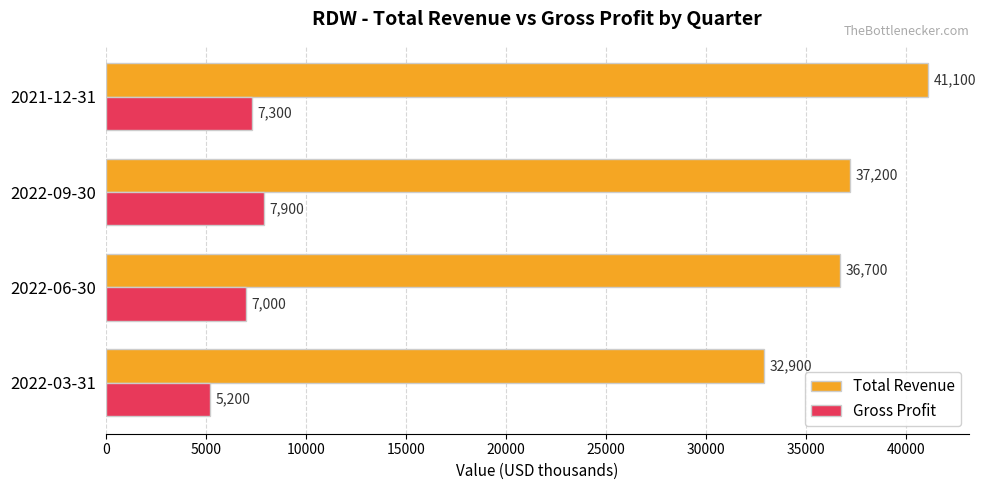

Read the Gross Profit value at 2022-03-31, to the nearest 10.

5200